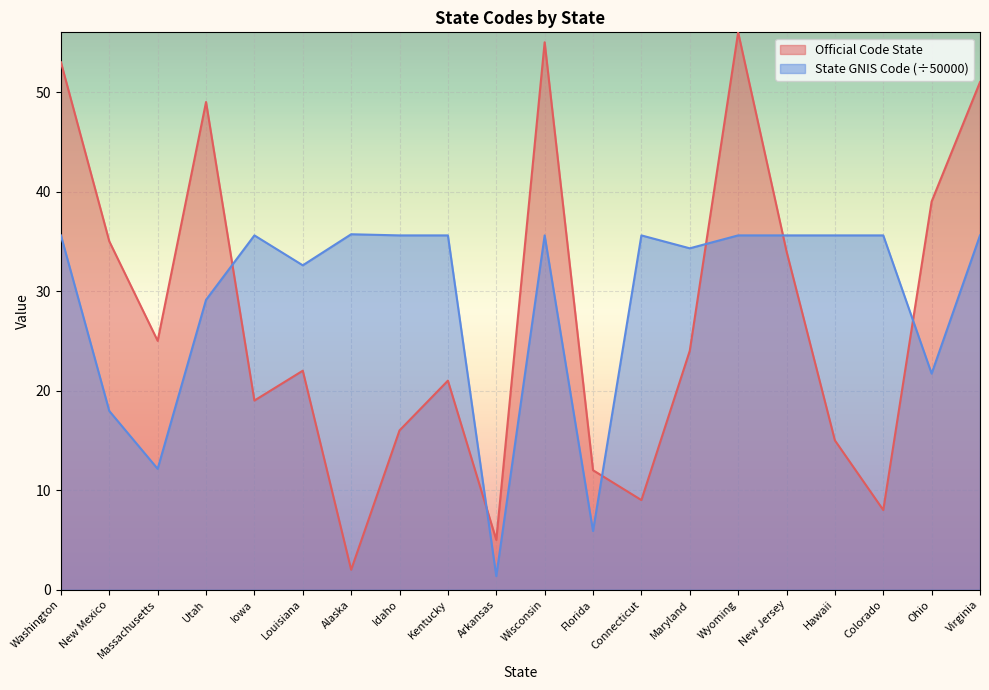

Between New Mexico and Kentucky, which series saw the biggest shift?

State GNIS Code (÷50000)